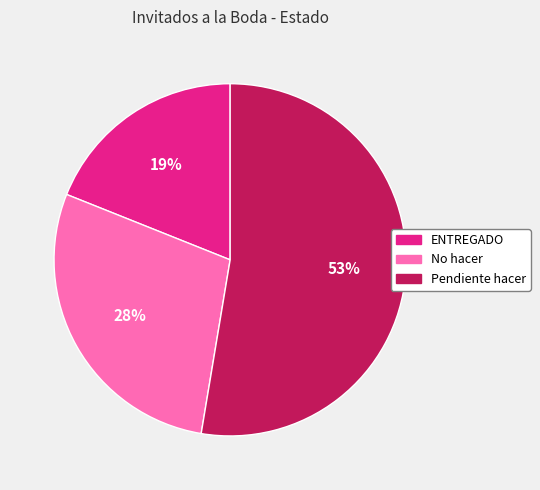

The ENTREGADO slice represents 25% of the pie. True or false?

False